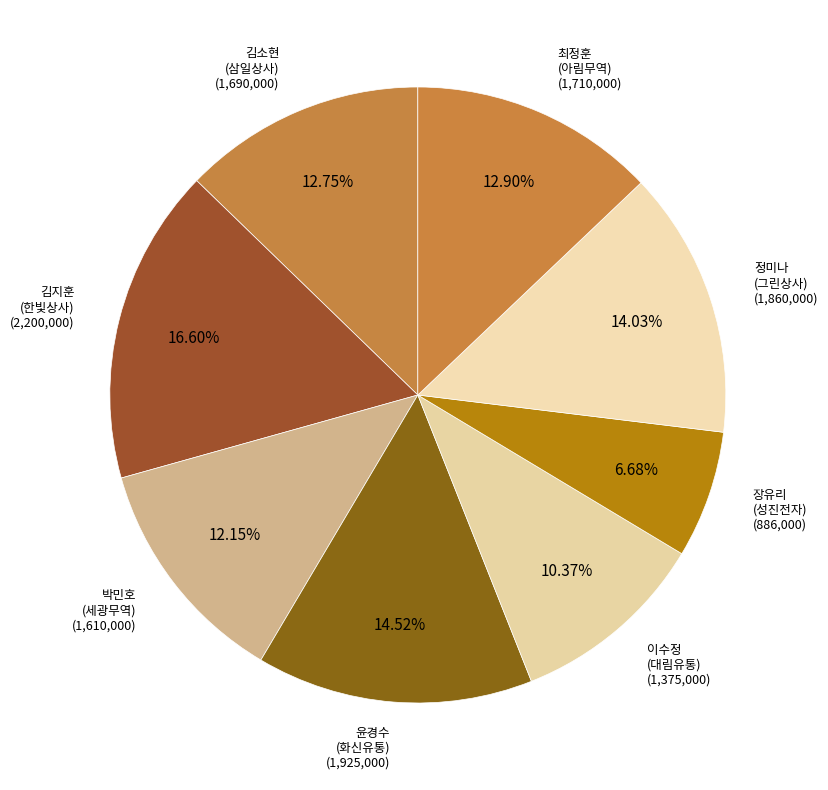

Is there a majority slice in this chart?

No